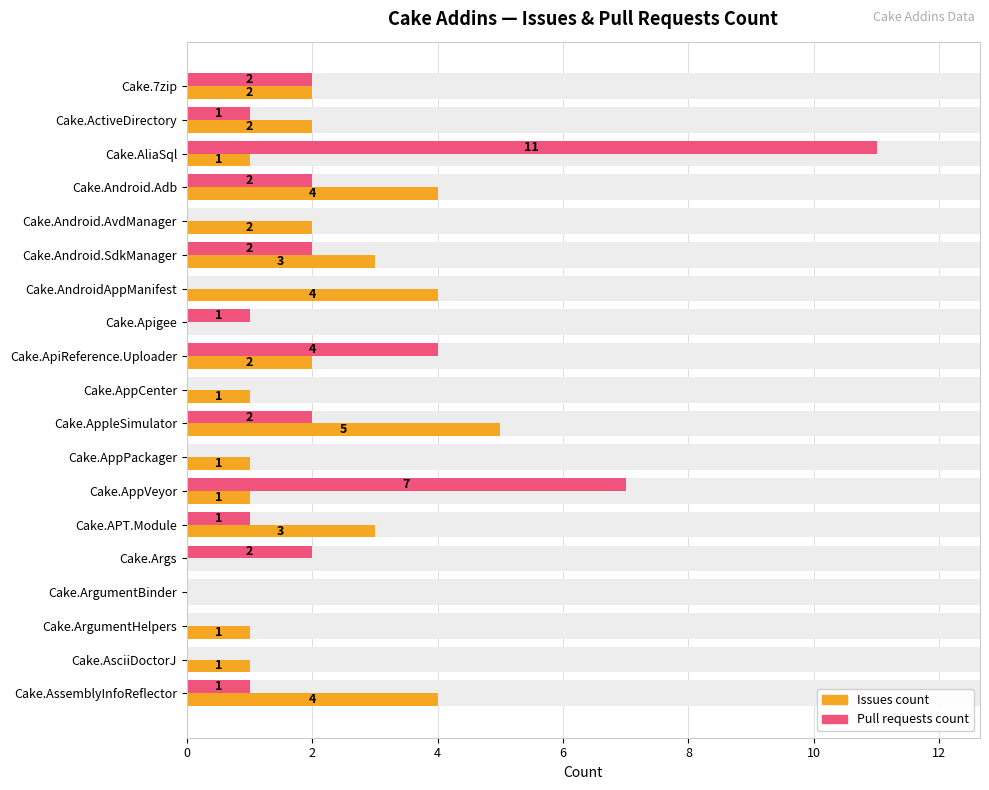

Between Cake.APT.Module and Cake.AssemblyInfoReflector, which series saw the biggest shift?

Issues count